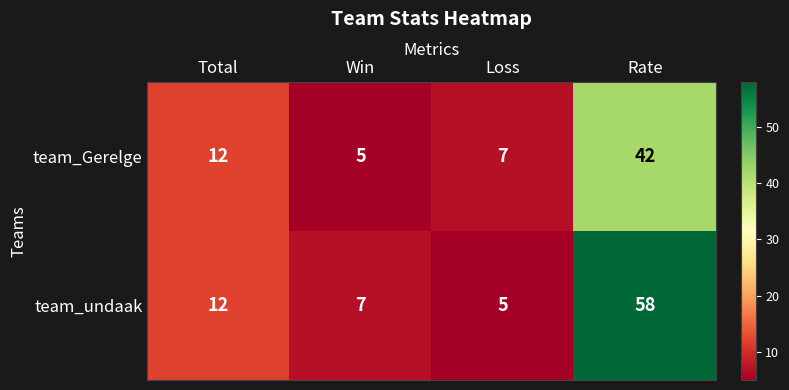

Which series has the largest range (max minus min)?

team_undaak